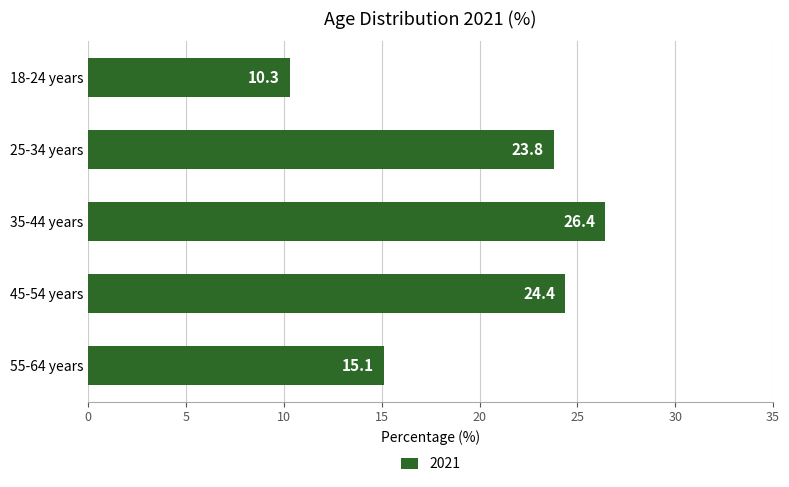

What is the minimum value shown in the chart?

10.3